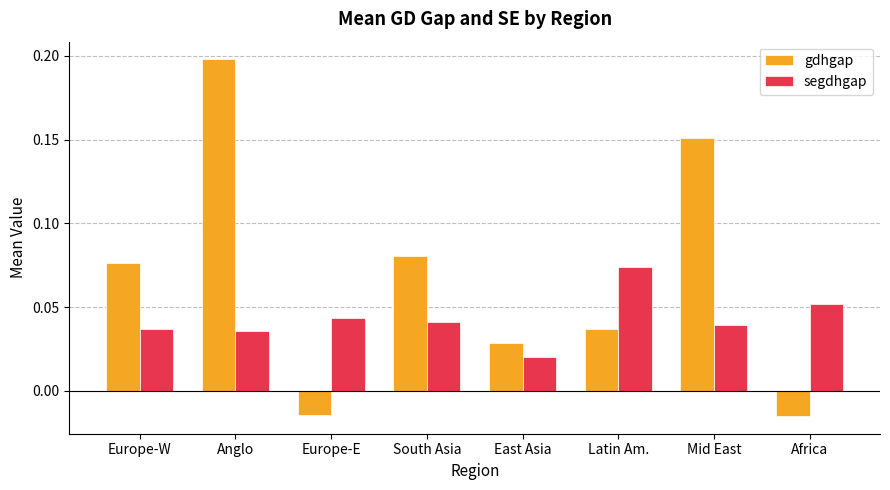

At which label does gdhgap reach its peak?

Anglo